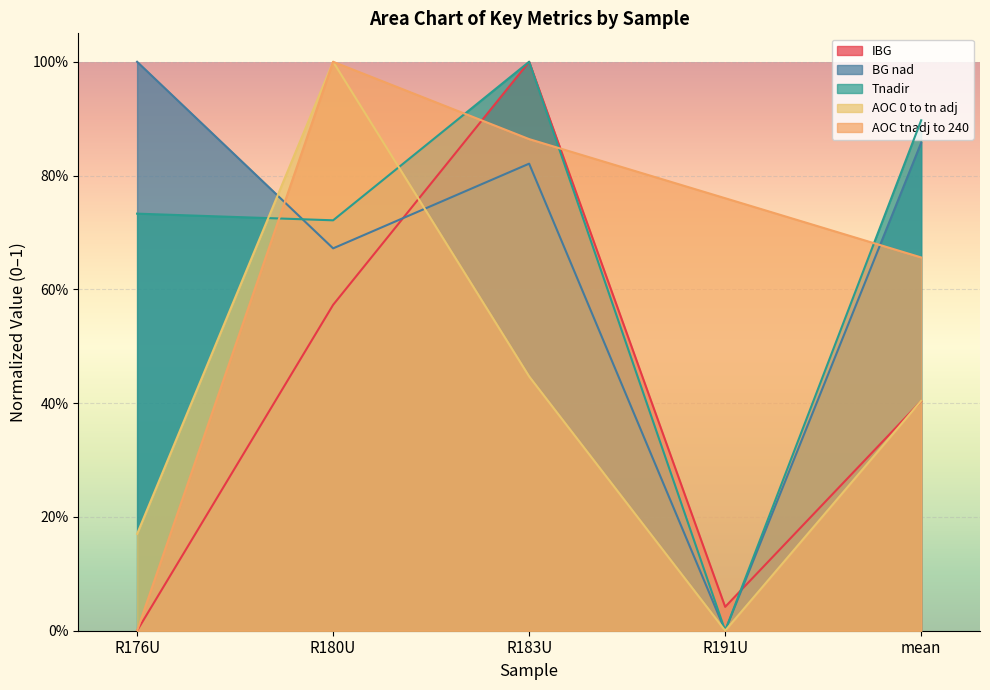

At which category does IBG reach its first local peak?

R183U